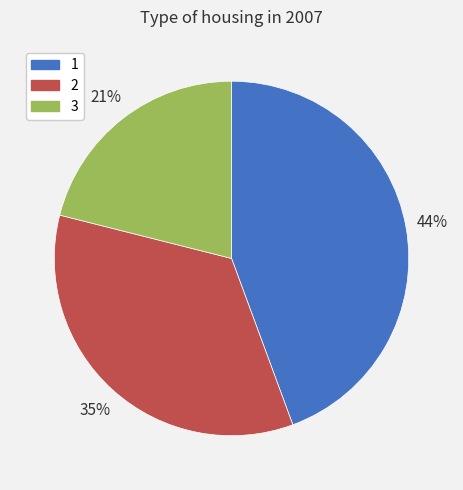

True or false: 2 accounts for 35% of the total.

True